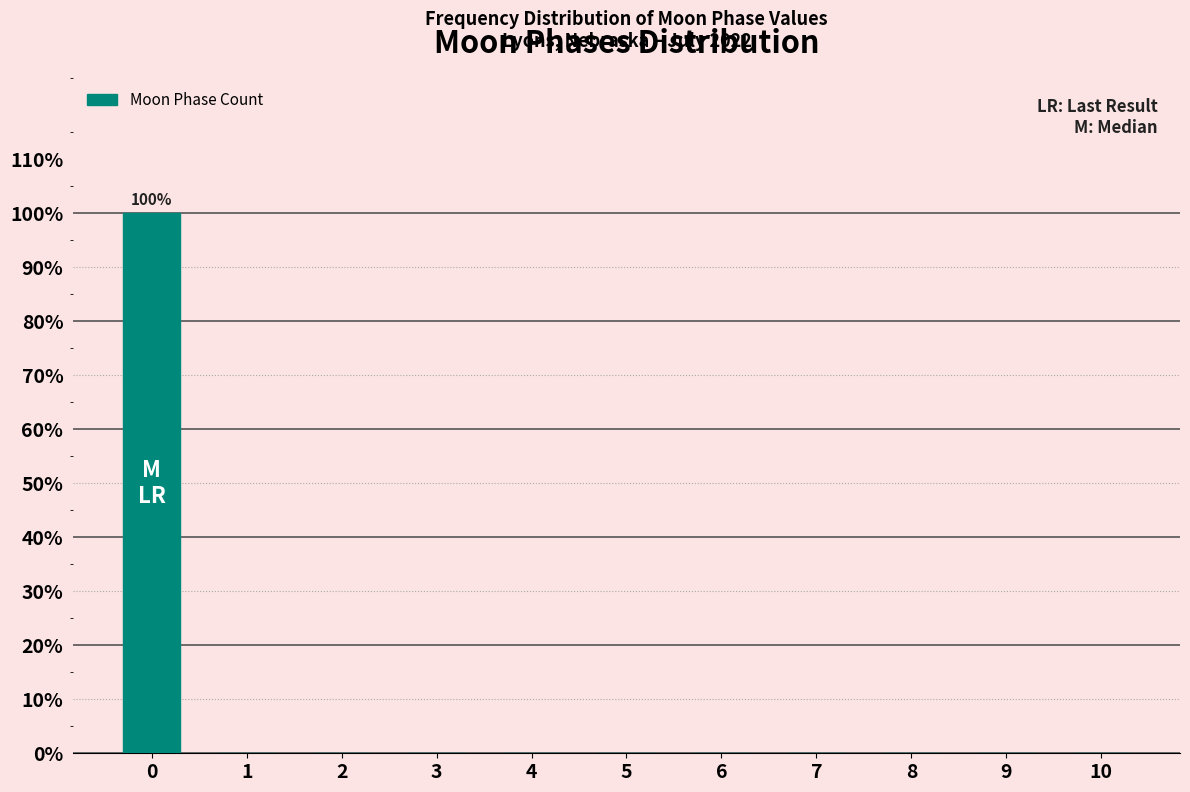

Reading right to left, extract all data points from this chart.

10=0	9=0	8=0	7=0	6=0	5=0	4=0	3=0	2=0	1=0	0=100